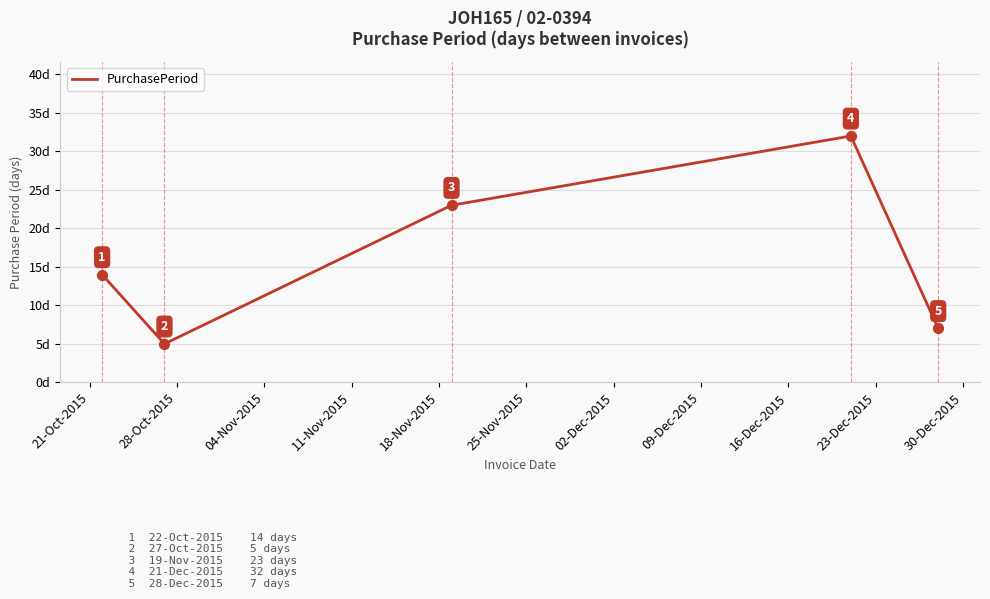

What is the sum of all values?

81